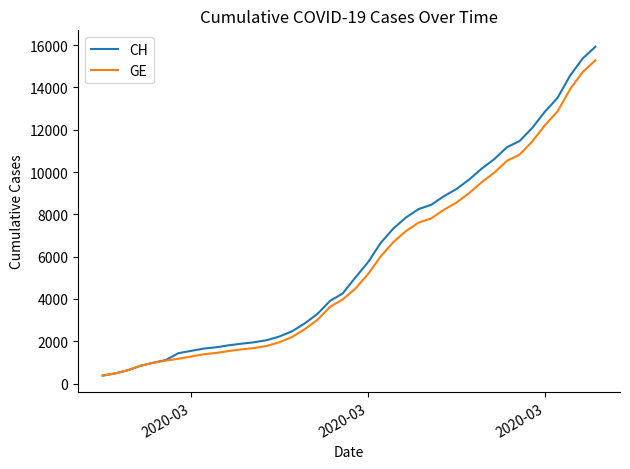

Which series has the largest range (max minus min)?

CH